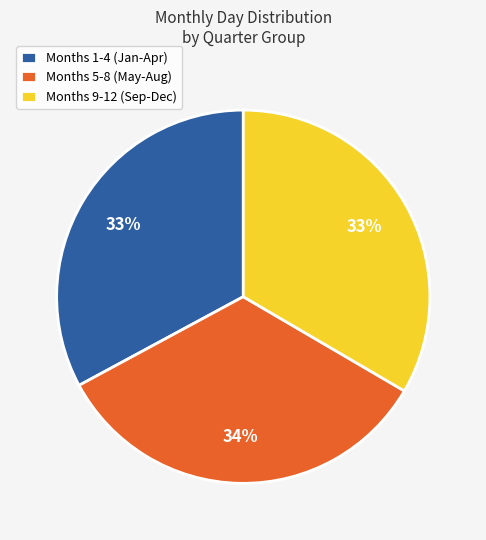

Is the sum of Months 9-12 (Sep-Dec) and Months 5-8 (May-Aug) greater than half?

Yes